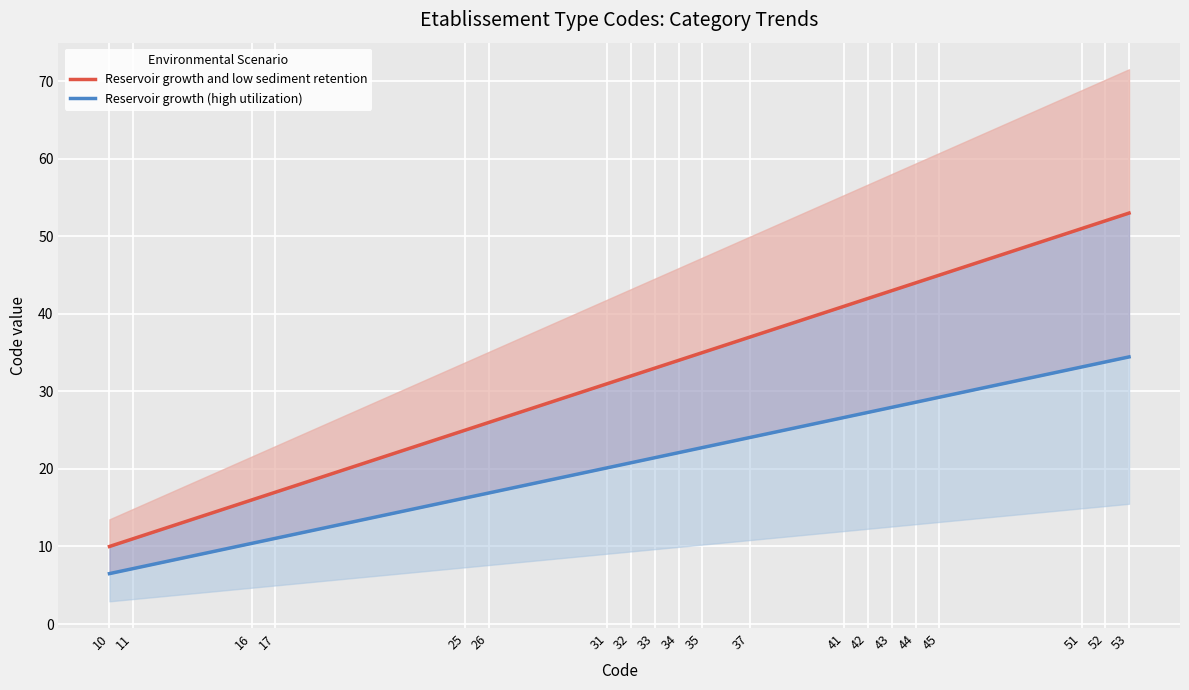

True or false: Reservoir growth (high utilization) has a value of 31.6 at 33.

False